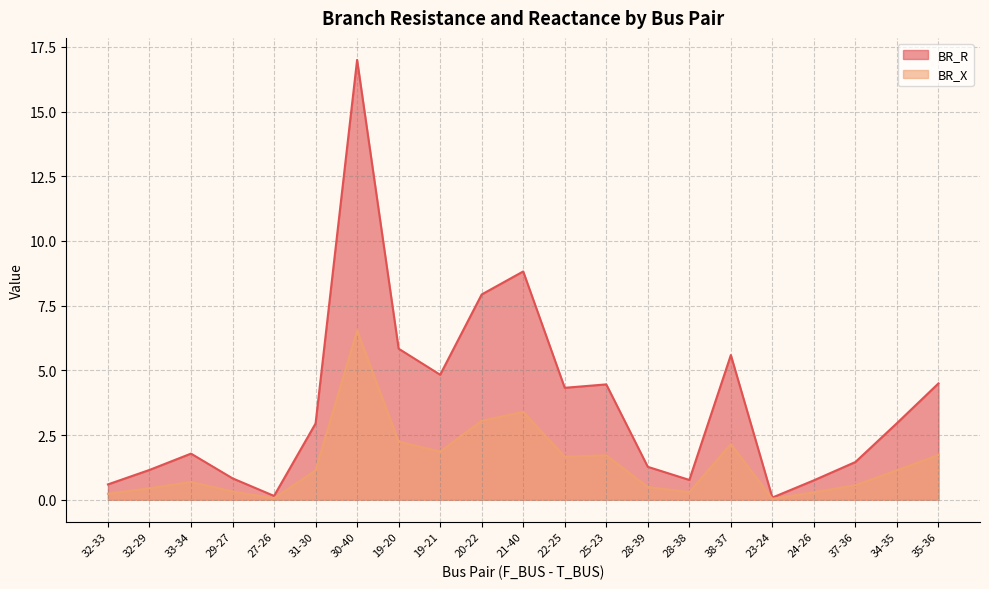

What is the average value of the BR_X series?

1.4